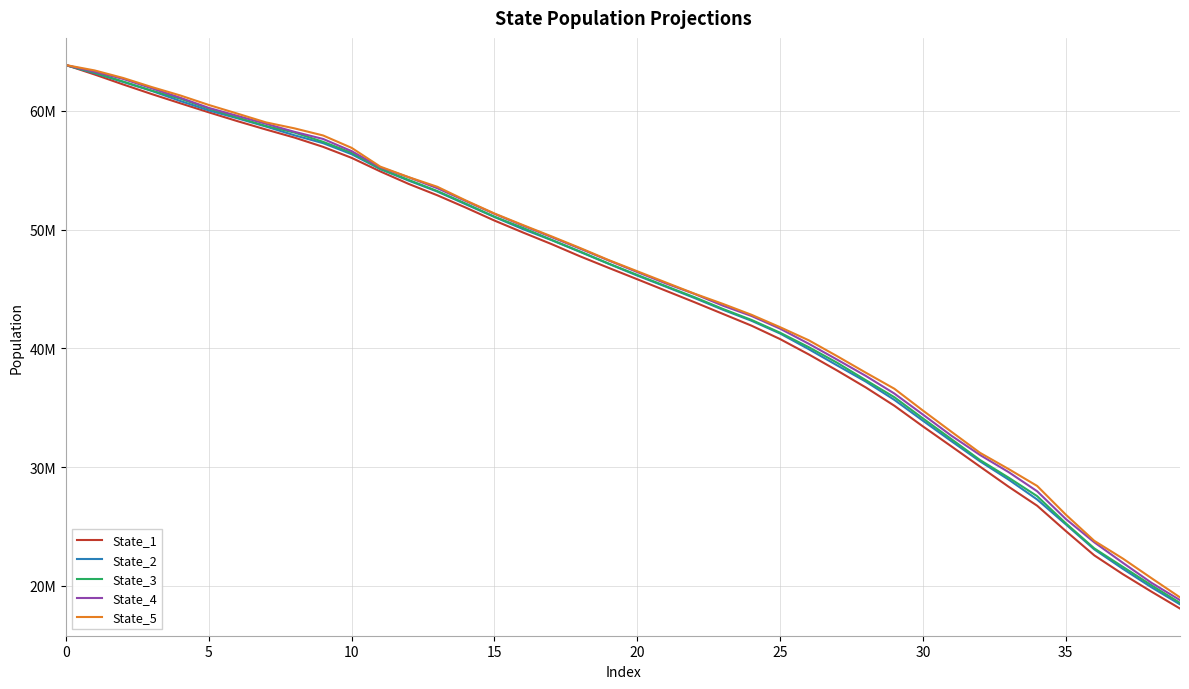

What are all the series names shown in the legend?

State_1, State_2, State_3, State_4, State_5